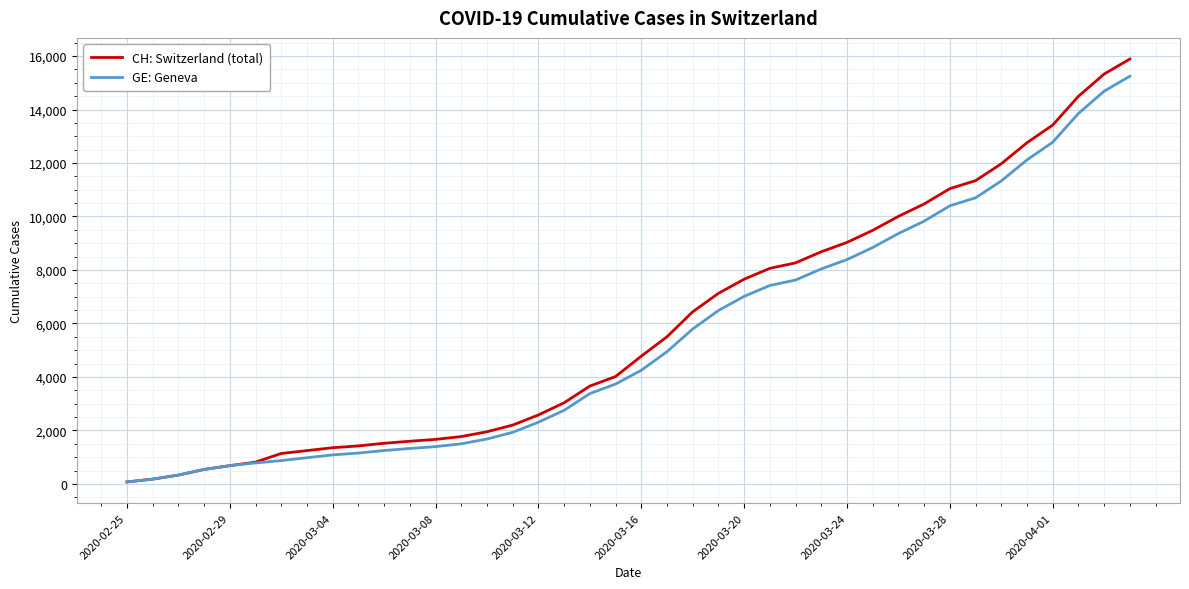

Which series has the widest spread of values?

CH: Switzerland (total)